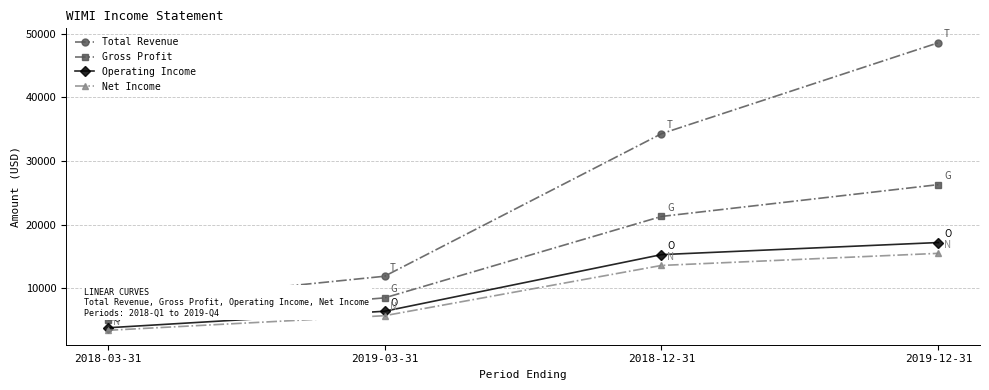

Which has a higher value, 2019-12-31 or 2018-03-31?

2019-12-31